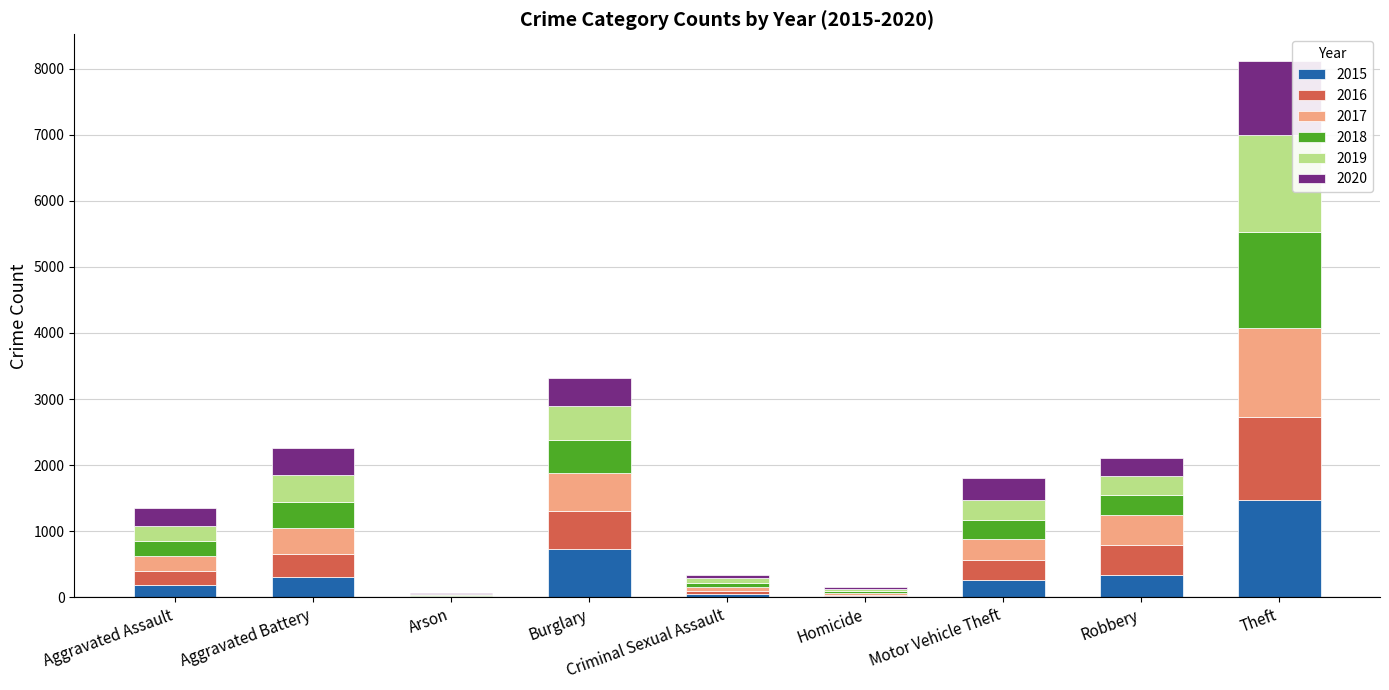

What are all the series names shown in the legend?

2015, 2016, 2017, 2018, 2019, 2020